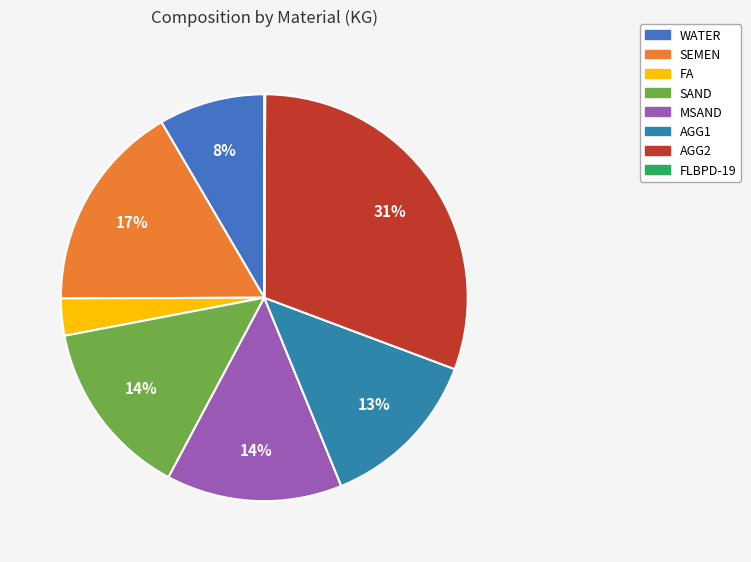

Combined, do AGG1 and FA account for over 50%?

No